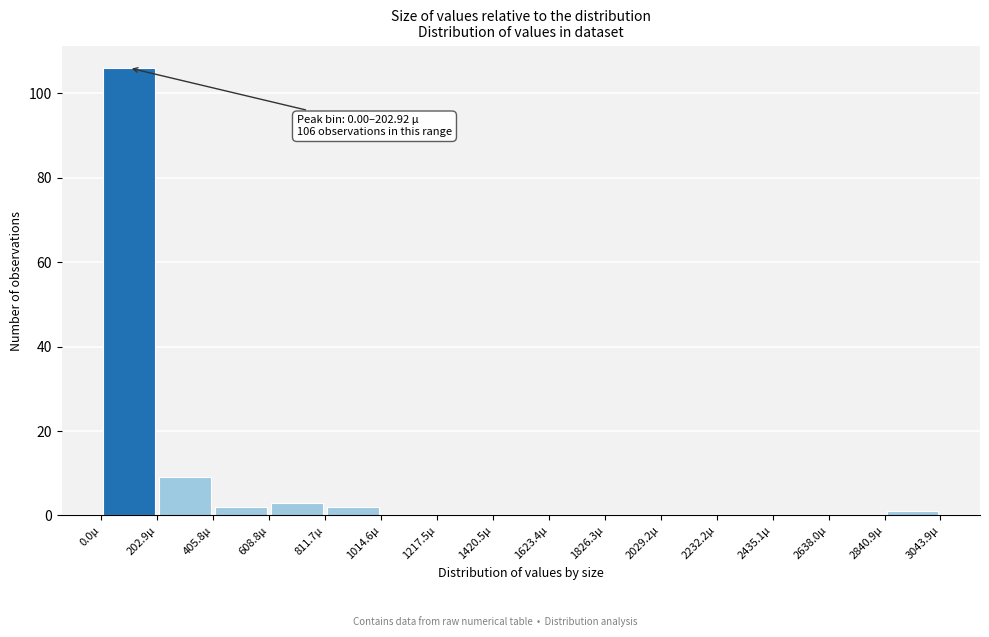

Over which range of the x-axis is the bar tallest?

0 to 200